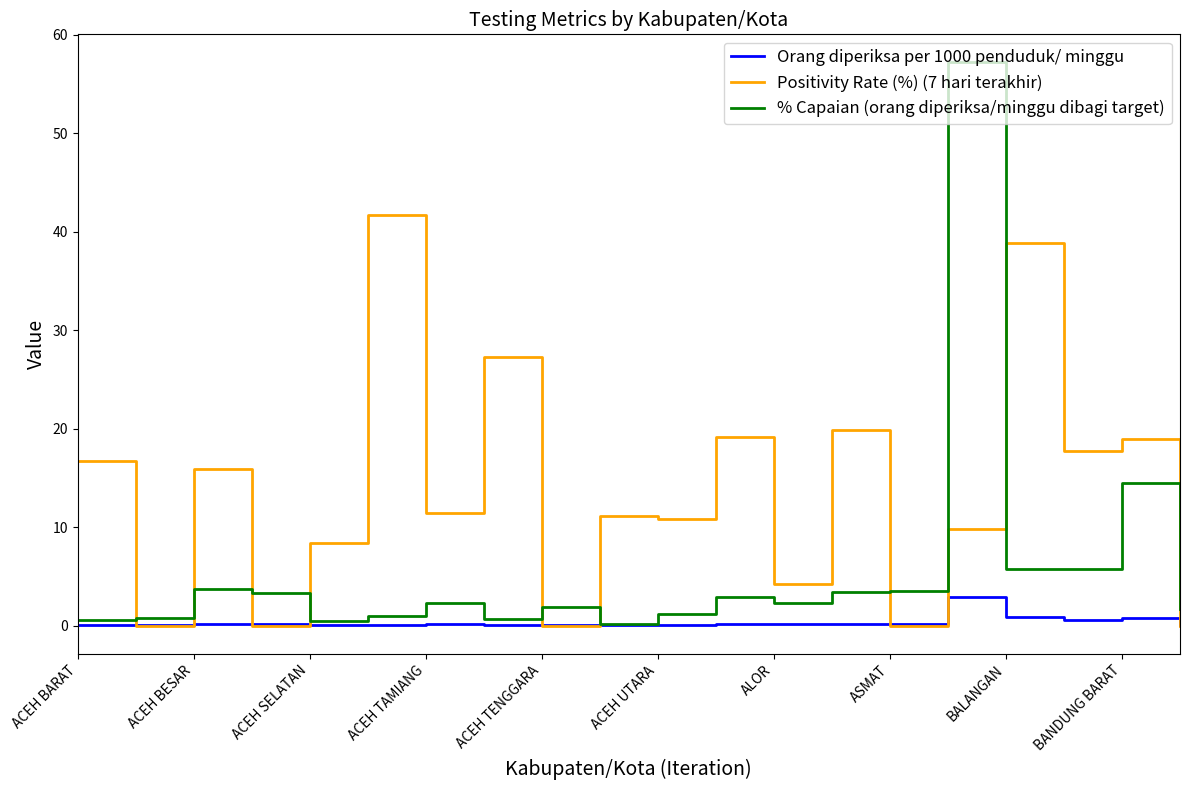

After their last crossing, which series has the higher values: % Capaian (orang diperiksa/minggu dibagi target) or Positivity Rate (%) (7 hari terakhir)?

% Capaian (orang diperiksa/minggu dibagi target)